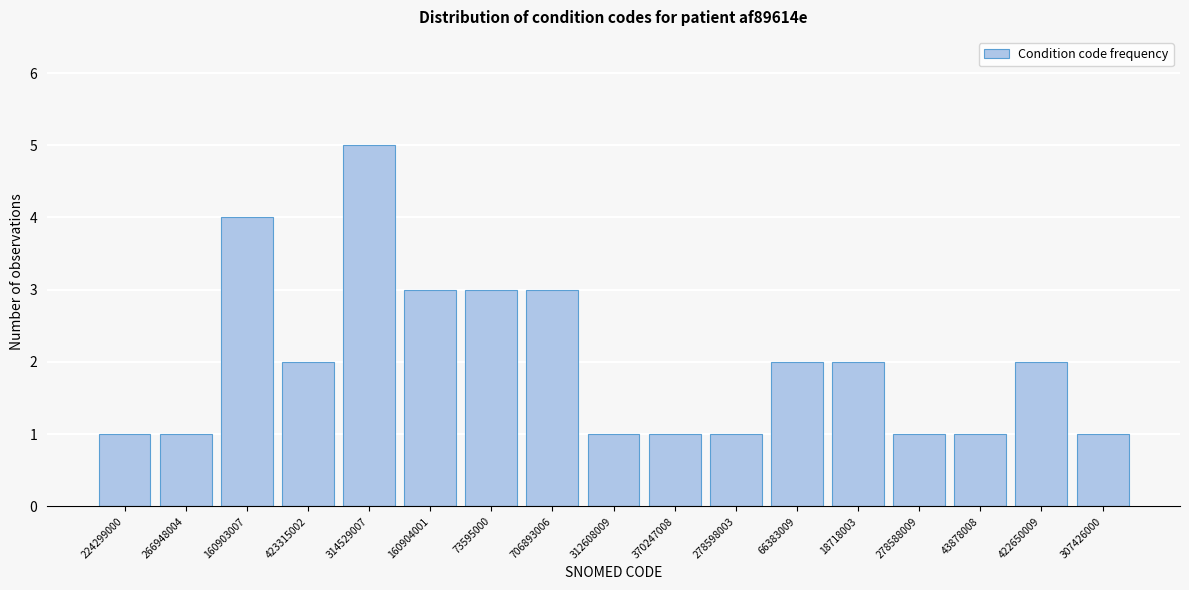

Reading right to left, transcribe all the data shown in this chart.

307426000=1	422650009=2	43878008=1	278588009=1	18718003=2	66383009=2	278598003=1	370247008=1	312608009=1	706893006=3	73595000=3	160904001=3	314529007=5	423315002=2	160903007=4	266948004=1	224299000=1